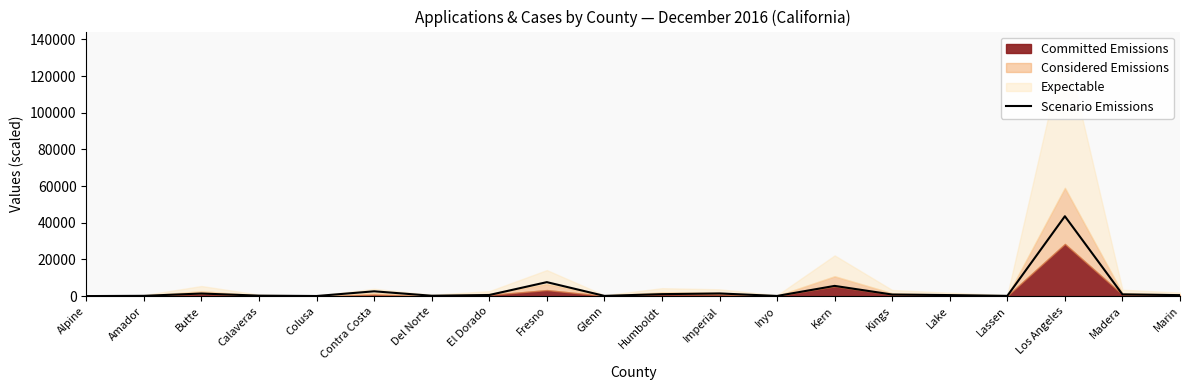

How many interior local valleys (lower than both neighbors) does the data have?

5